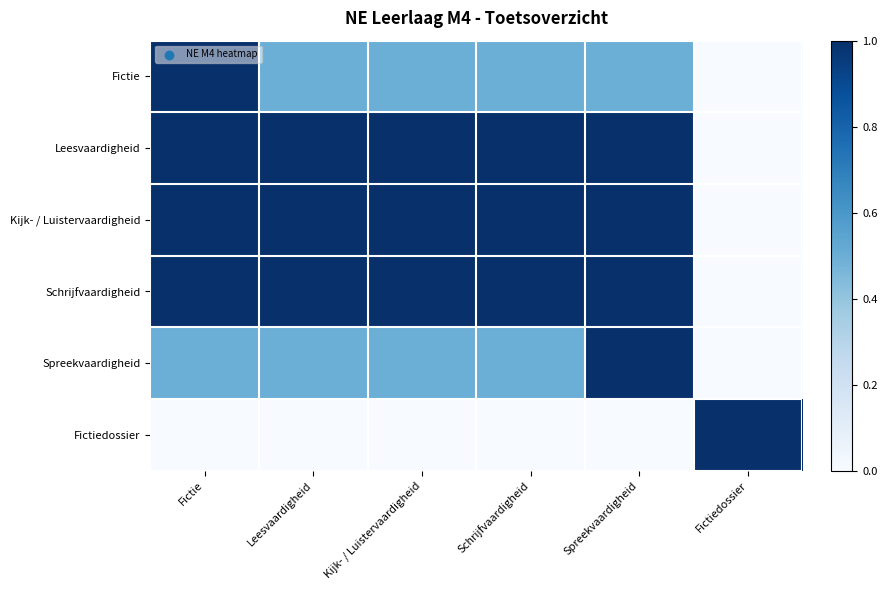

Reading left to right, list all the values displayed in this chart.

Fictie: Fictie=1.0	Leesvaardigheid=0.5	Kijk- / Luistervaardigheid=0.5	Schrijfvaardigheid=0.5	Spreekvaardigheid=0.5	Fictiedossier=0.0
Leesvaardigheid: Fictie=1.0	Leesvaardigheid=1.0	Kijk- / Luistervaardigheid=1.0	Schrijfvaardigheid=1.0	Spreekvaardigheid=1.0	Fictiedossier=0.0
Kijk- / Luistervaardigheid: Fictie=1.0	Leesvaardigheid=1.0	Kijk- / Luistervaardigheid=1.0	Schrijfvaardigheid=1.0	Spreekvaardigheid=1.0	Fictiedossier=0.0
Schrijfvaardigheid: Fictie=1.0	Leesvaardigheid=1.0	Kijk- / Luistervaardigheid=1.0	Schrijfvaardigheid=1.0	Spreekvaardigheid=1.0	Fictiedossier=0.0
Spreekvaardigheid: Fictie=0.5	Leesvaardigheid=0.5	Kijk- / Luistervaardigheid=0.5	Schrijfvaardigheid=0.5	Spreekvaardigheid=1.0	Fictiedossier=0.0
Fictiedossier: Fictie=0.0	Leesvaardigheid=0.0	Kijk- / Luistervaardigheid=0.0	Schrijfvaardigheid=0.0	Spreekvaardigheid=0.0	Fictiedossier=1.0